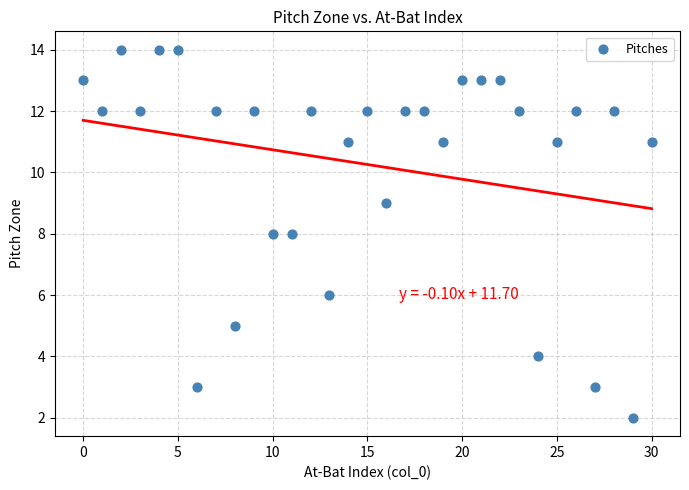

What is the range of Y values (max minus min)?

12